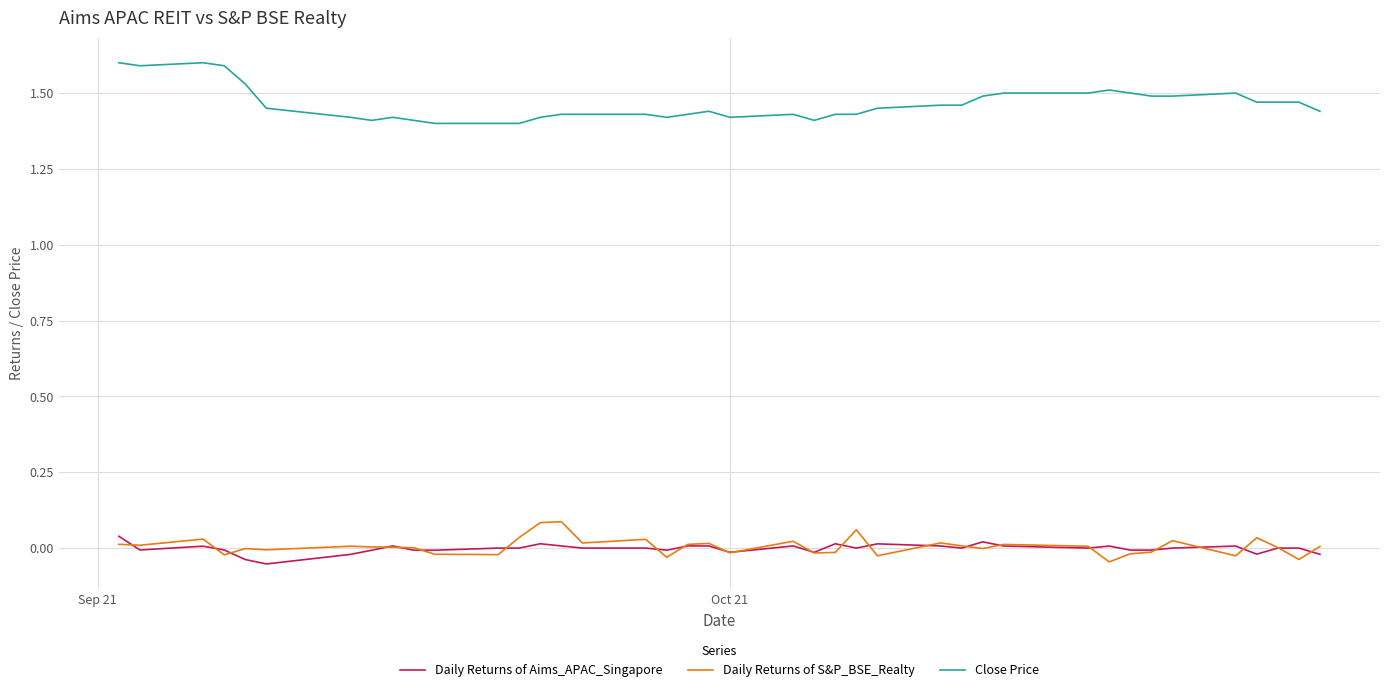

Which series has the largest total across all categories?

Close Price